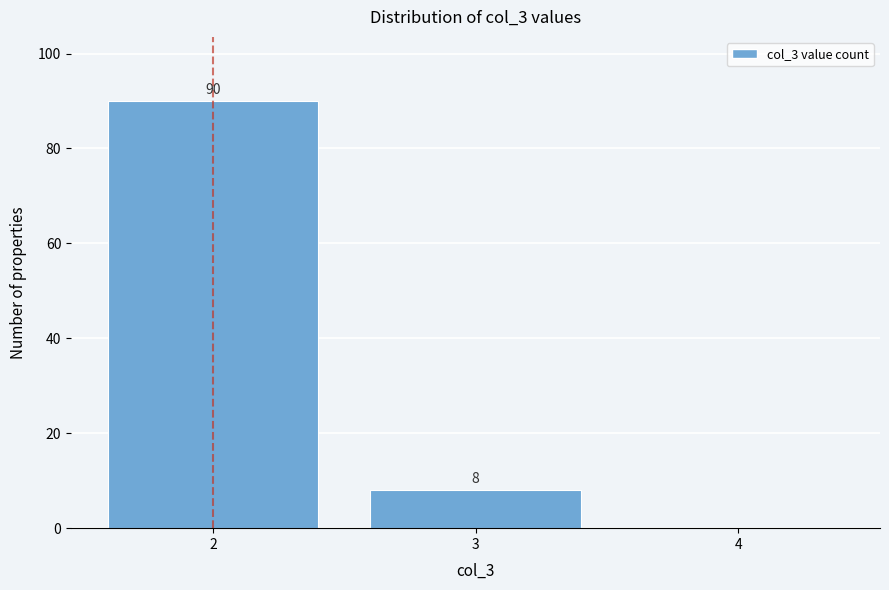

Over which range of the x-axis is the bar tallest?

1.5 to 2.5